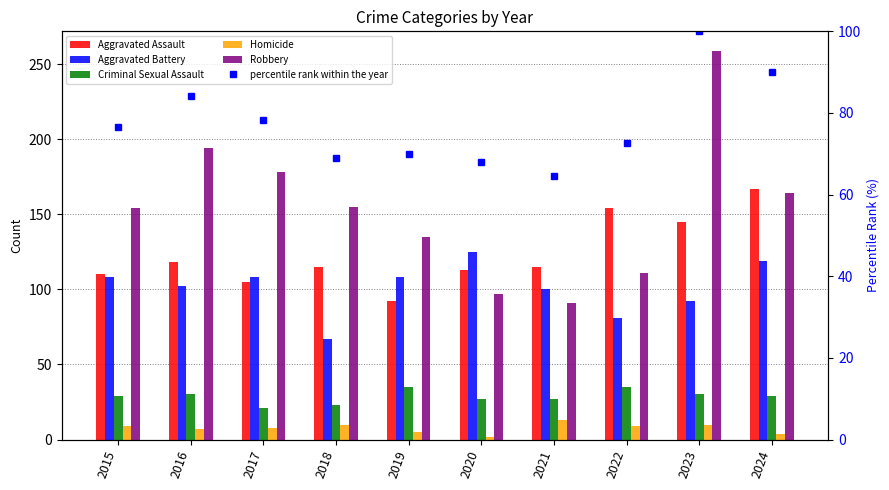

What is the approximate value of percentile rank within the year at 2023?

100.0